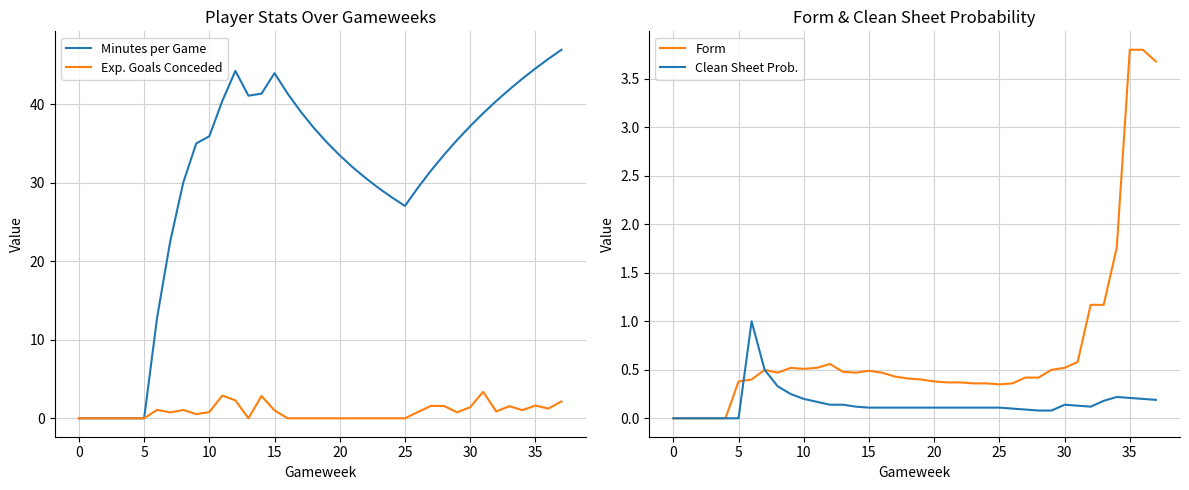

Which series has the largest range (max minus min)?

Minutes per Game